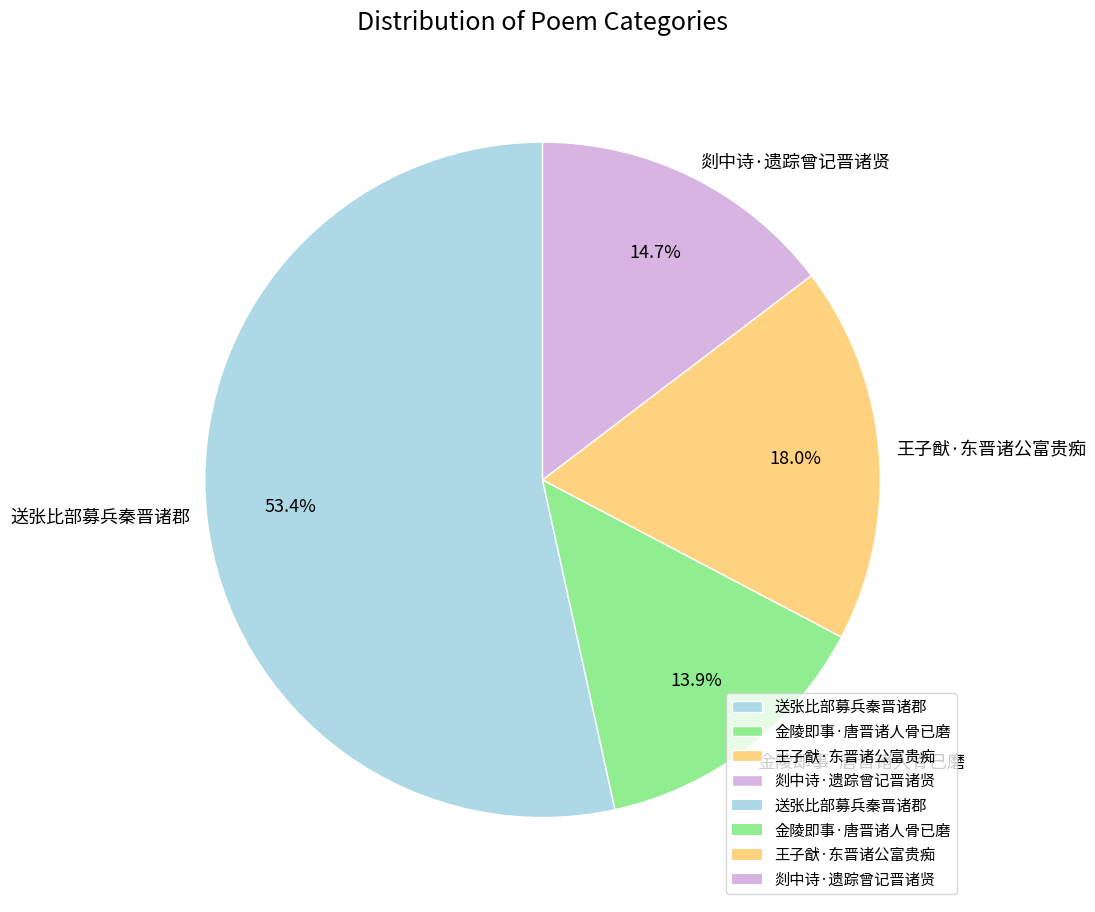

Between 送张比部募兵秦晋诸郡 and 金陵即事·唐晋诸人骨已磨, which is larger?

送张比部募兵秦晋诸郡